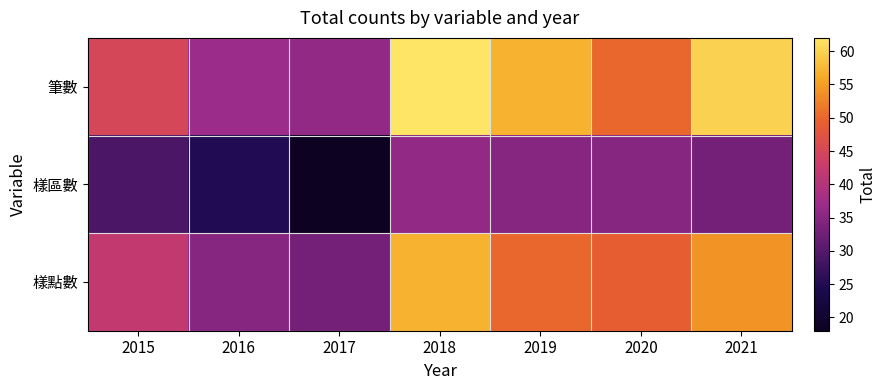

Reading left to right, transcribe all the data shown in this chart.

筆數: 2015=45	2016=37	2017=36	2018=62	2019=57	2020=50	2021=60
樣區數: 2015=29	2016=25	2017=18	2018=36	2019=35	2020=35	2021=33
樣點數: 2015=42	2016=35	2017=33	2018=57	2019=50	2020=49	2021=54